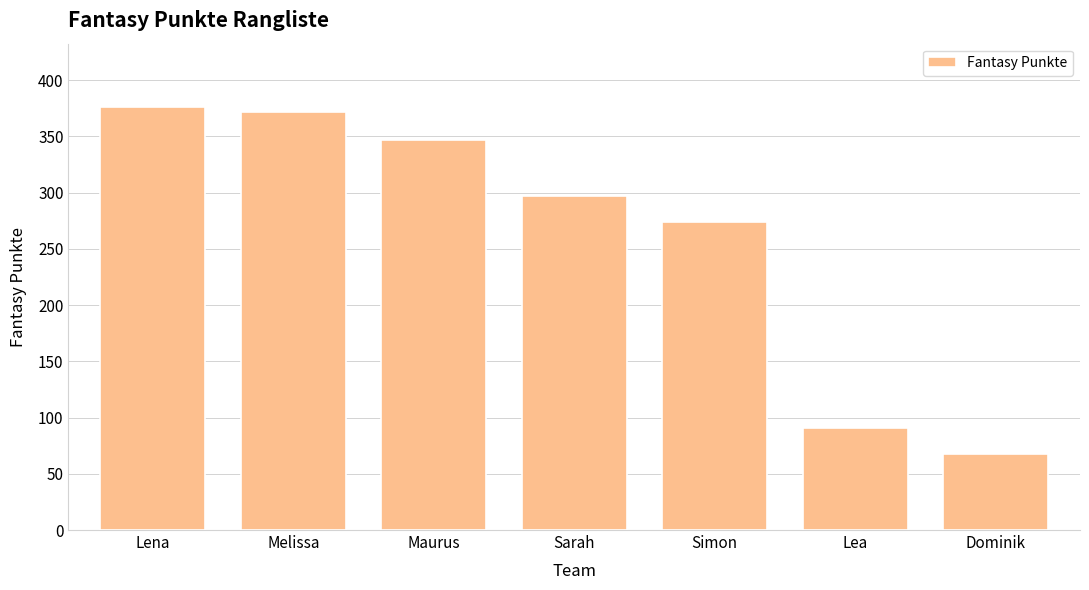

Approximately how many times larger is the value at Simon compared to Melissa?

0.7